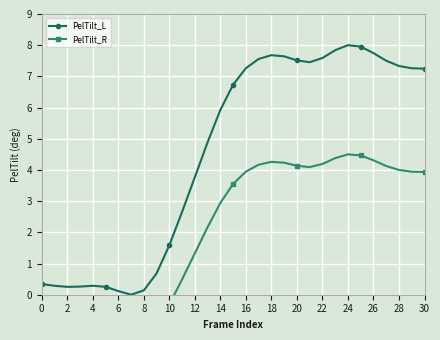

What is the value of the PelTilt_R point at the 3rd from the left?

-1.3